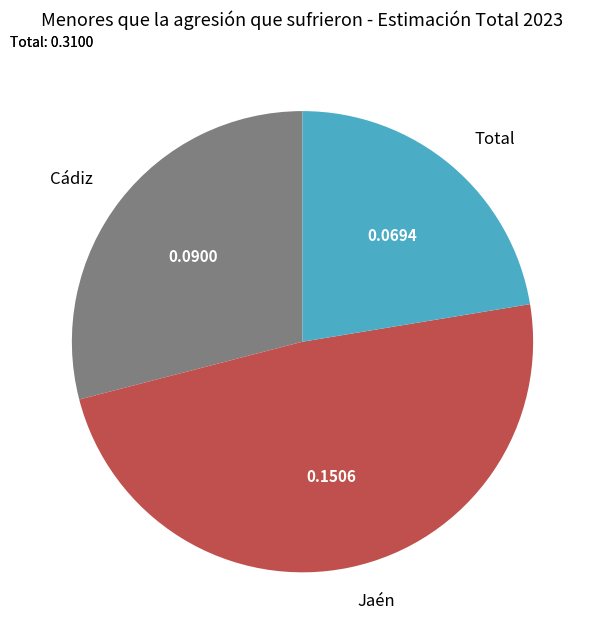

Which has a higher value, Cádiz or Jaén?

Jaén